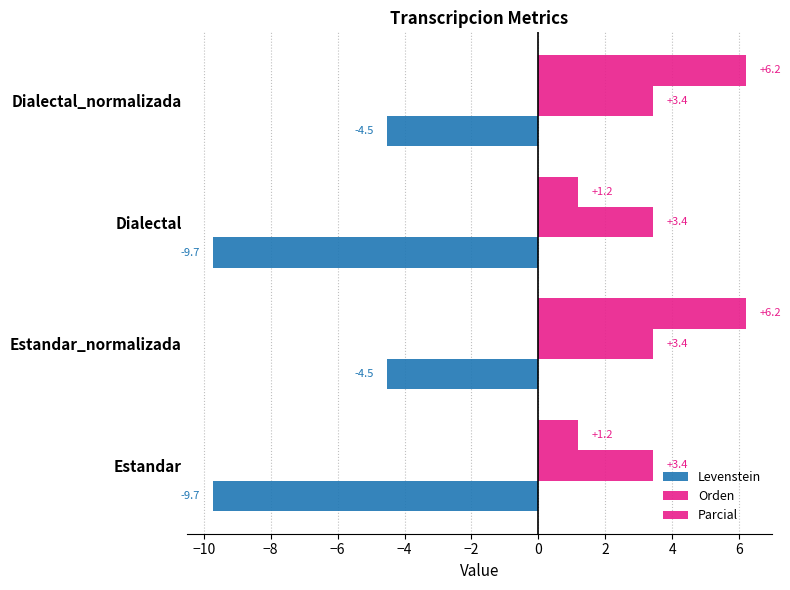

How many values in the Parcial series are below 6?

2